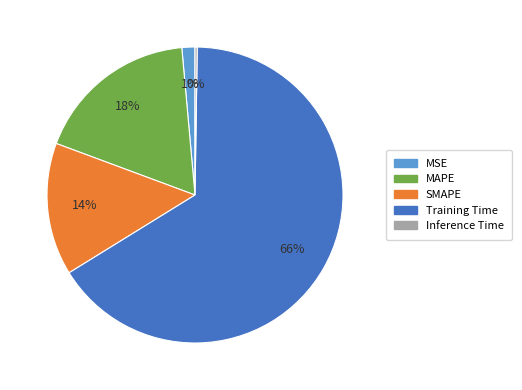

What percentage is the MSE slice, to the nearest percent?

1%